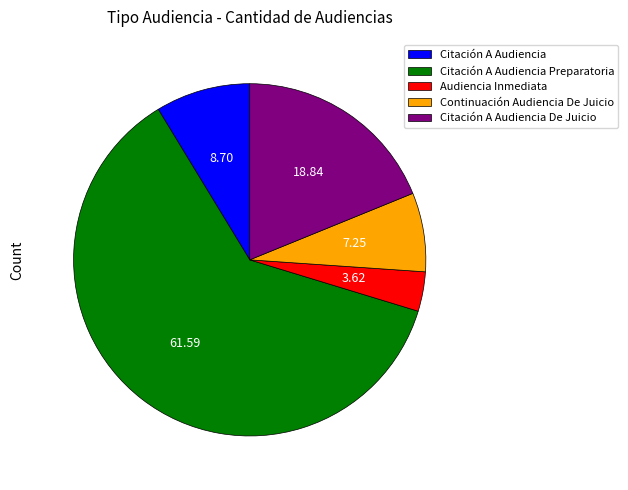

Which slice is the largest?

Citación A Audiencia Preparatoria